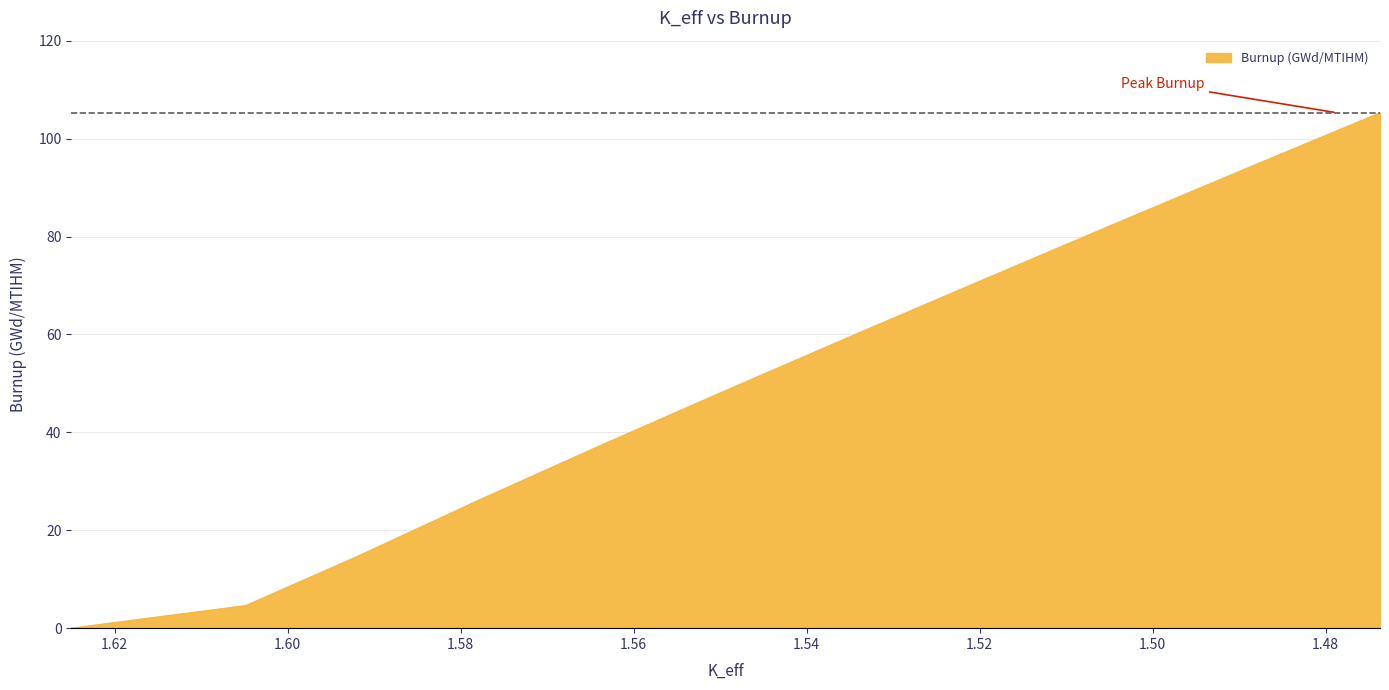

Which label corresponds to the largest value in the chart?

1.47370915